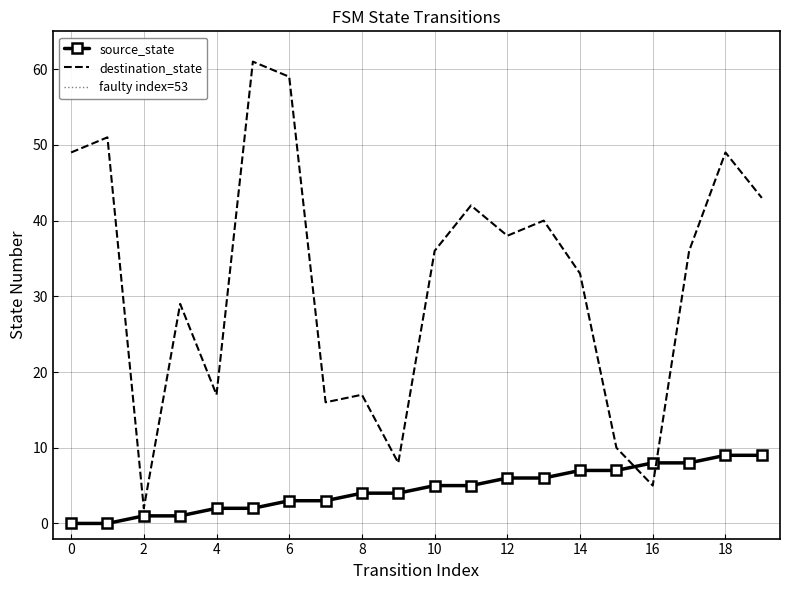

What is the minimum value for destination_state?

2